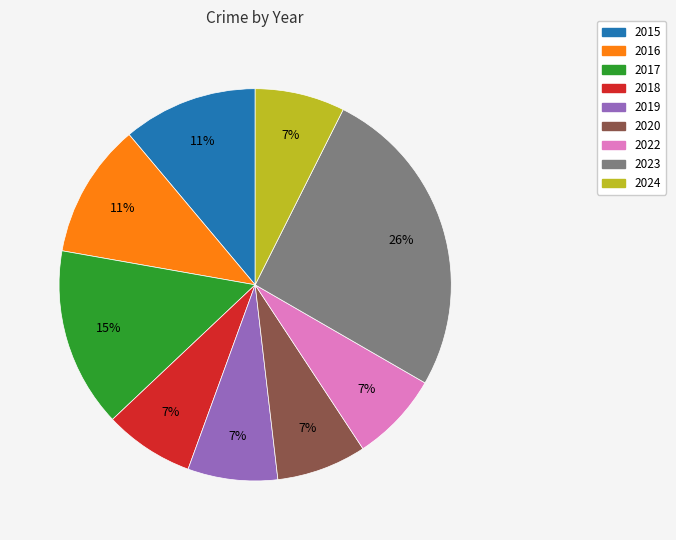

Is it true that 2015 is 11% of the pie?

True